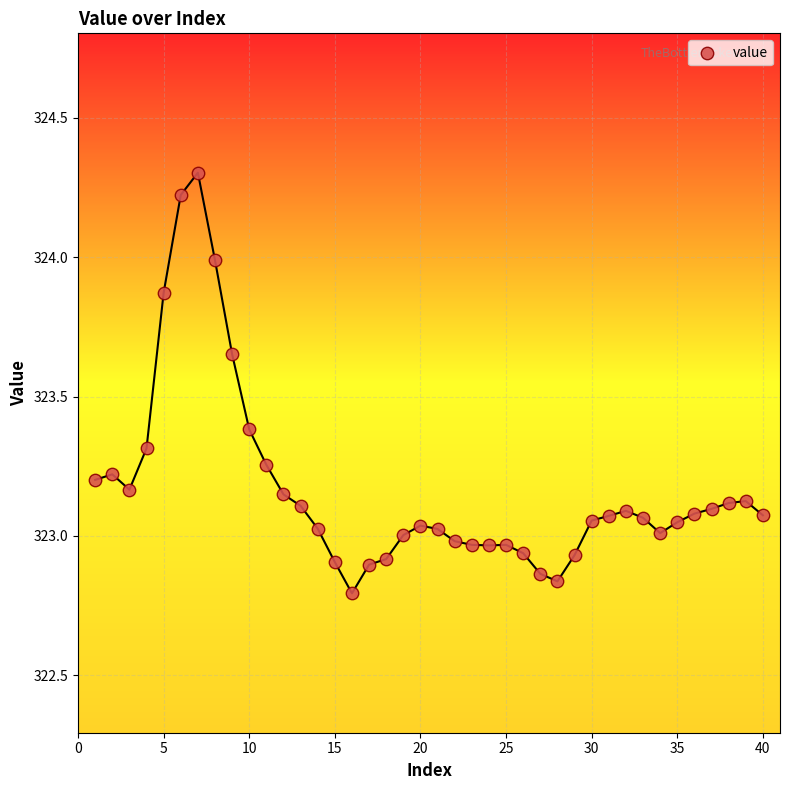

What is the range of Y values (max minus min)?

1.5